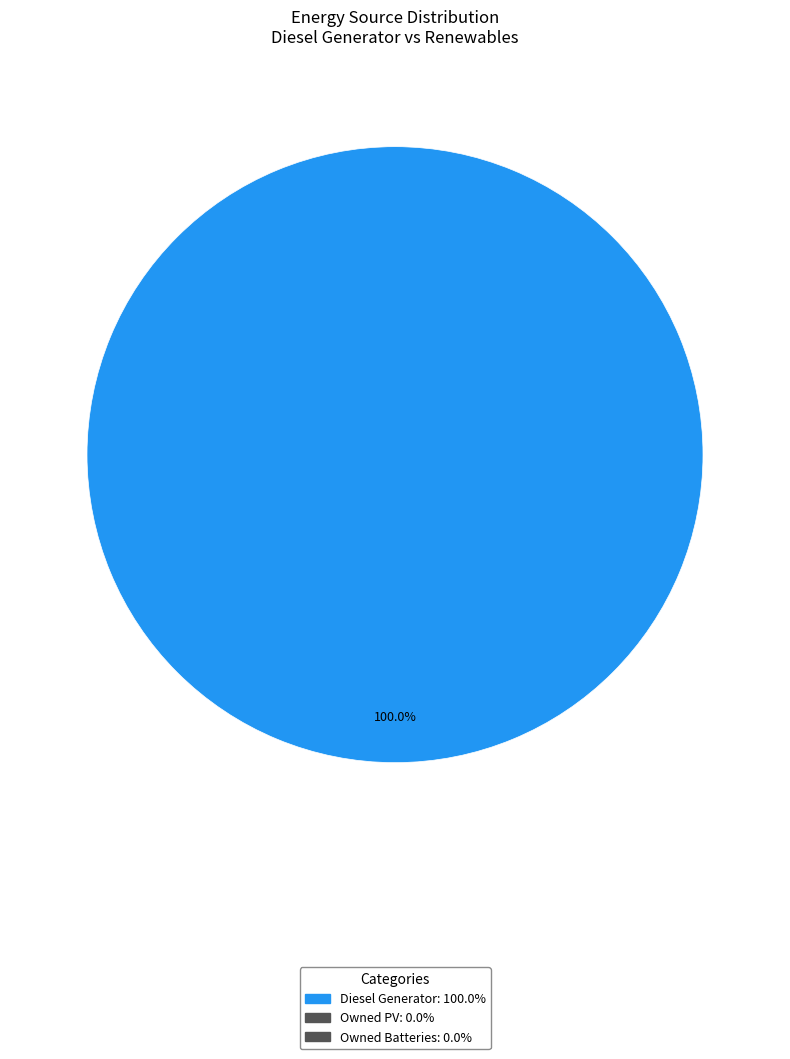

Does any single category account for the majority?

Yes